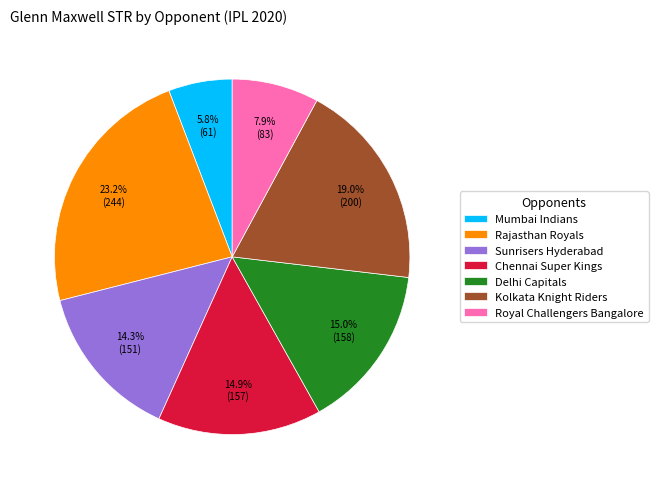

To the nearest percent, what portion does Sunrisers Hyderabad represent?

14%